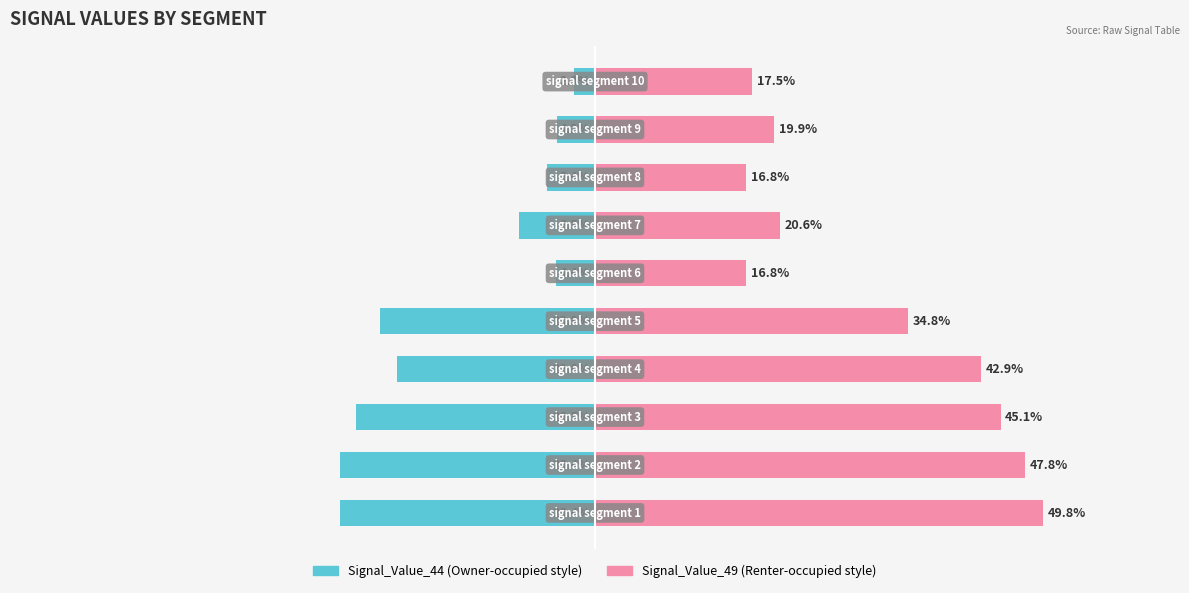

List the series in order of their peak value, lowest first.

Signal_Value_44 (left), Signal_Value_49 (right)